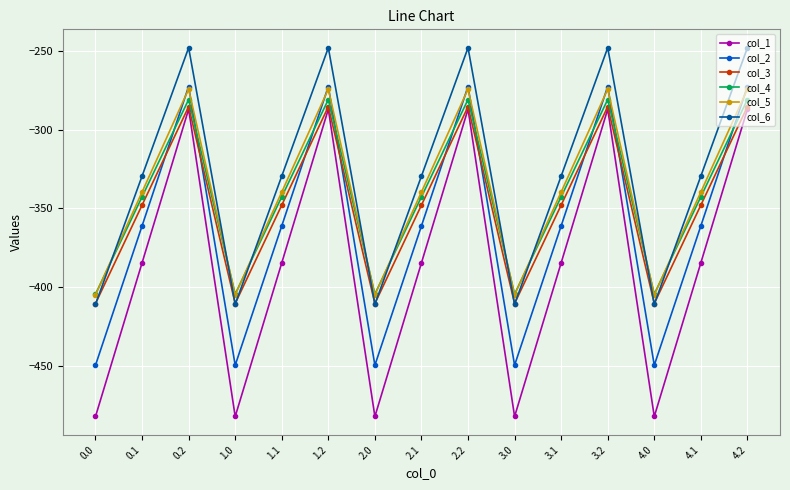

Between which two adjacent categories do col_6 and col_4 first intersect?

0.0 and 0.1